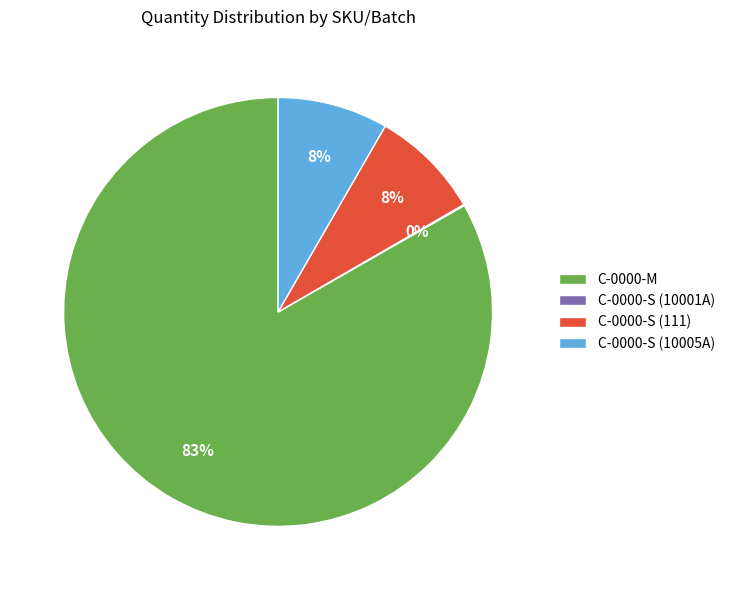

True or false: C-0000-M accounts for 83% of the total.

True